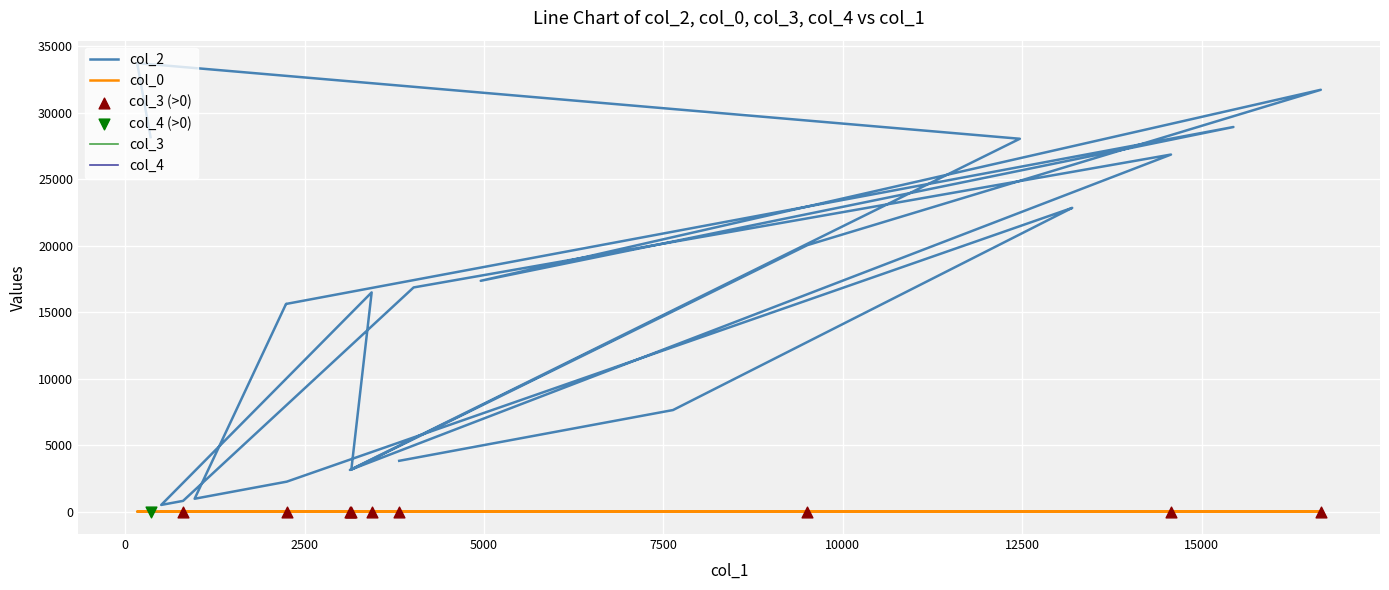

Which series has the largest Y range (max minus min)?

col_2